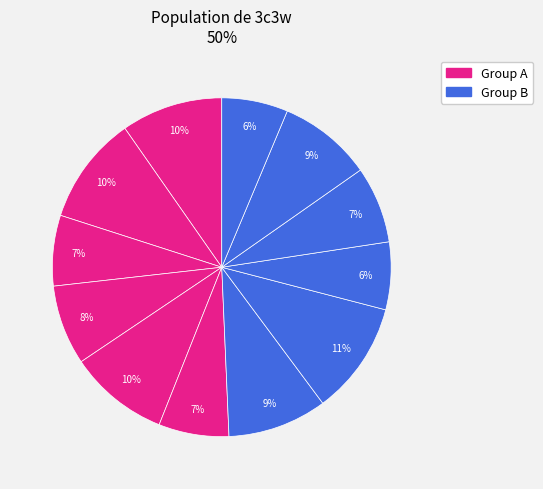

How many segments does this pie chart have?

12